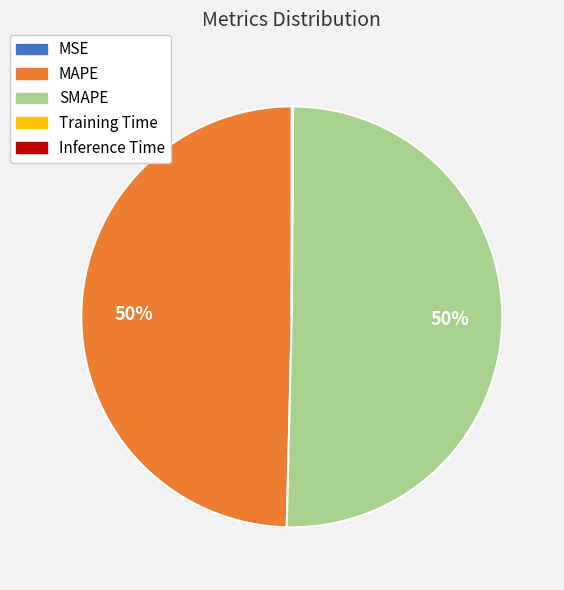

Which slice represents more than half of the pie?

SMAPE